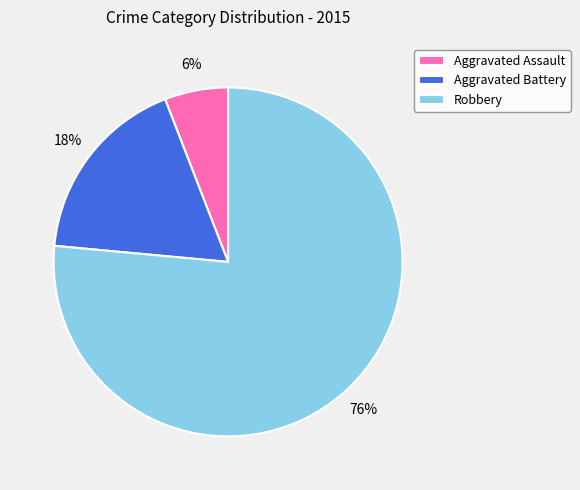

Does Robbery represent more than half of the total?

Yes